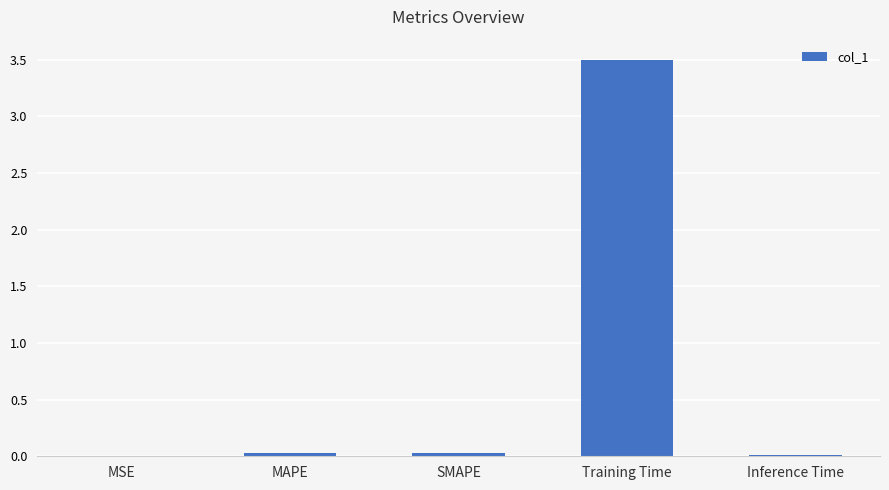

What is the sum of all values?

3.6